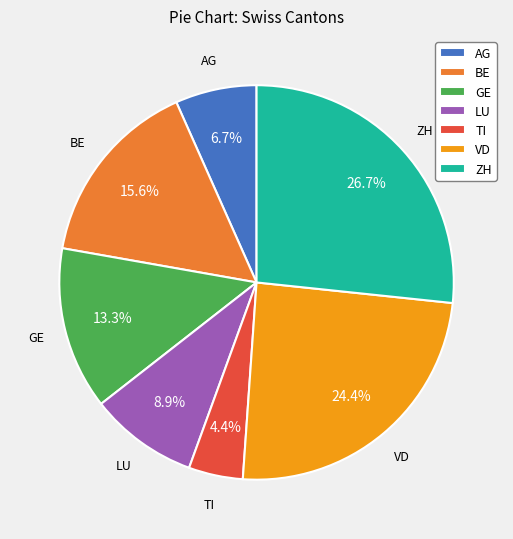

The VD slice represents 29% of the pie. True or false?

False